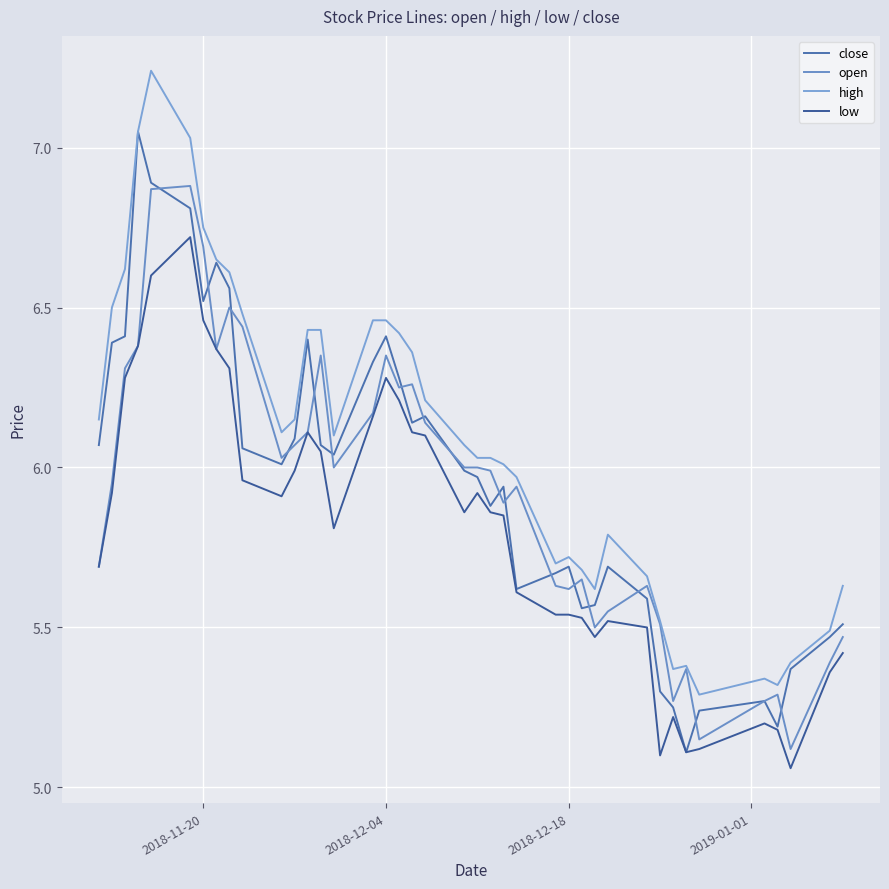

How many lines are shown in the chart?

4